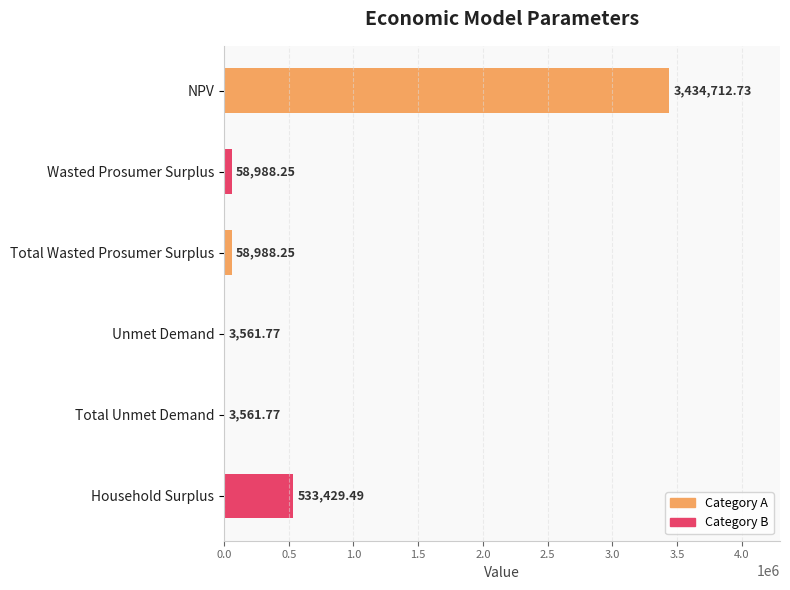

Which category has the highest value across all series?

NPV